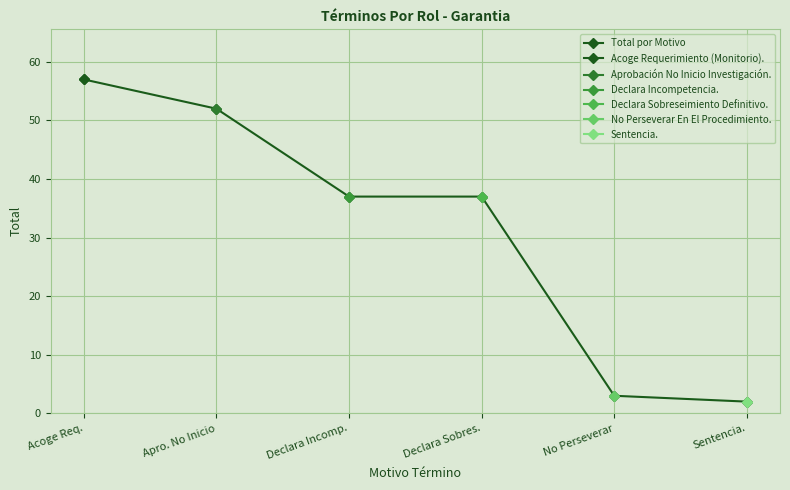

What is the label of the 1st point from the right?

Sentencia.